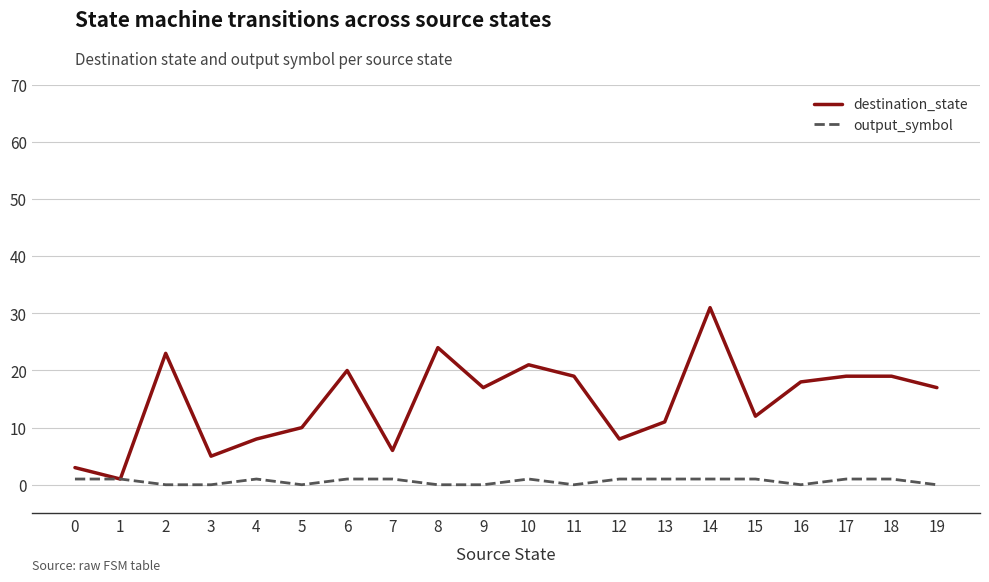

True or false: destination_state has more than 0 points higher than both neighbors.

True